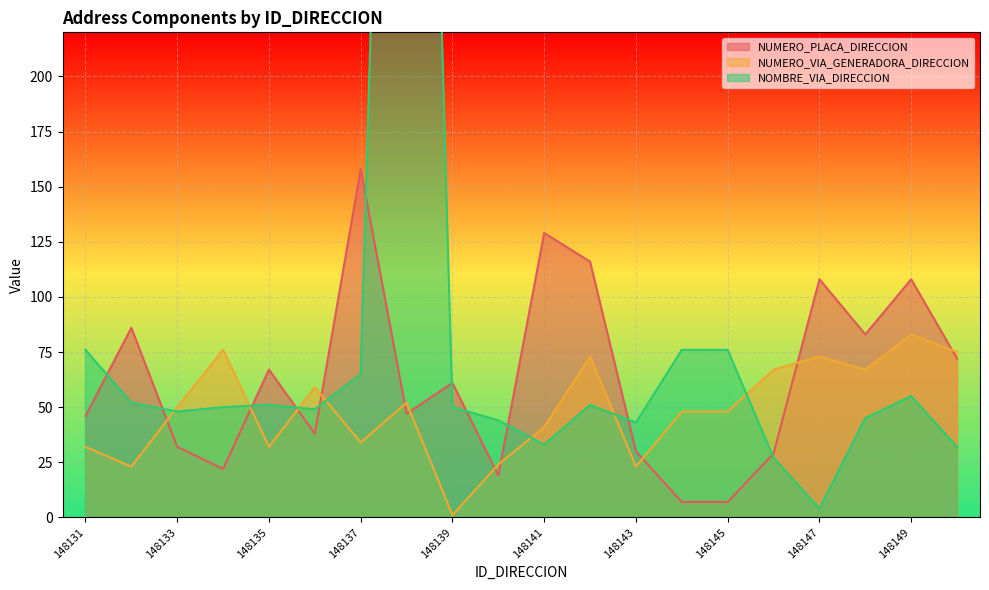

What is the difference between the highest and lowest values at 148133?

18